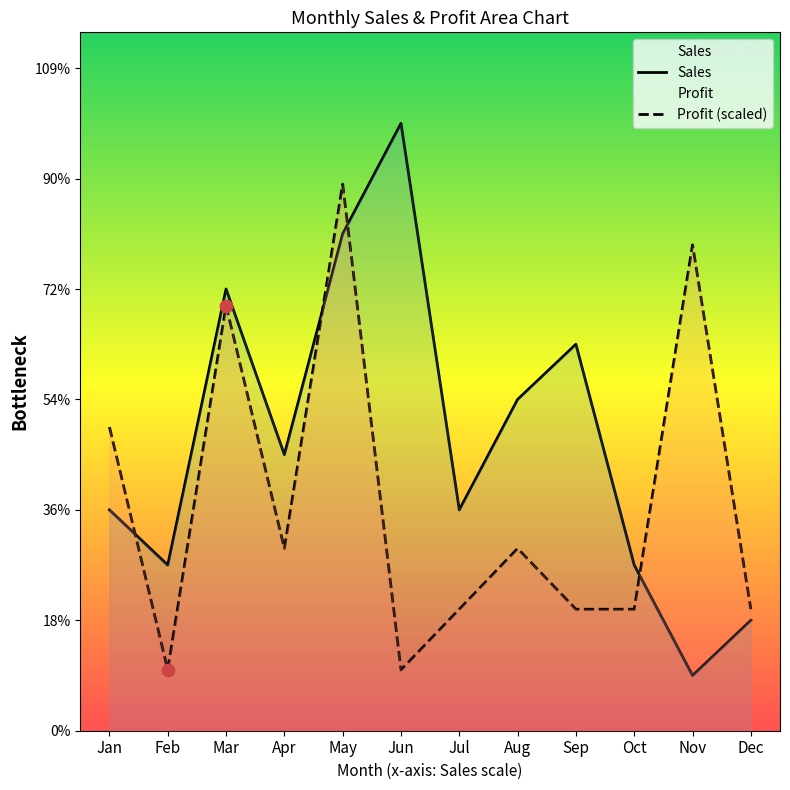

Which series has the largest Y range (max minus min)?

Sales